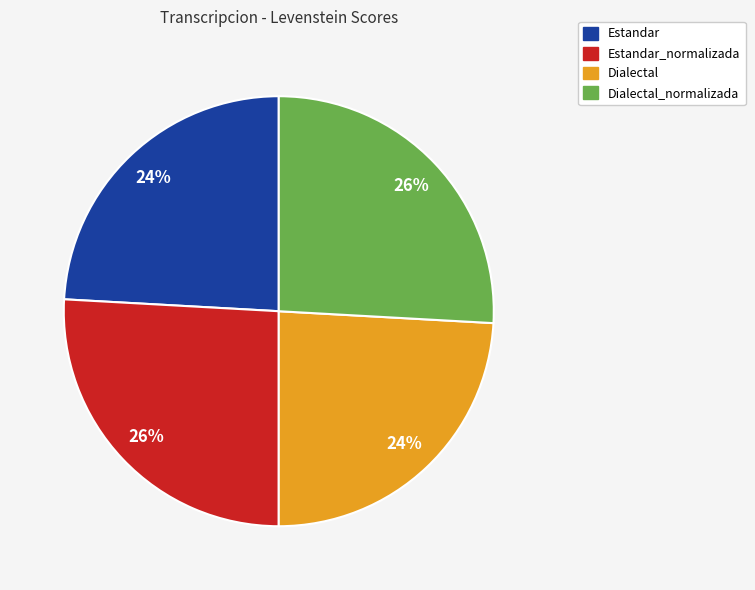

To the nearest percent, what is the difference between the largest and smallest slice percentages?

2%